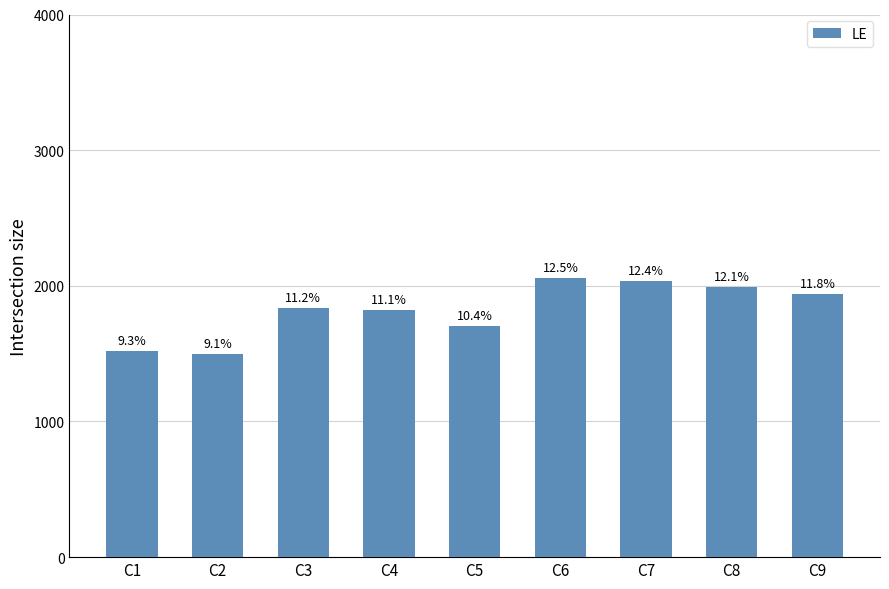

Read the value at C6.

2055